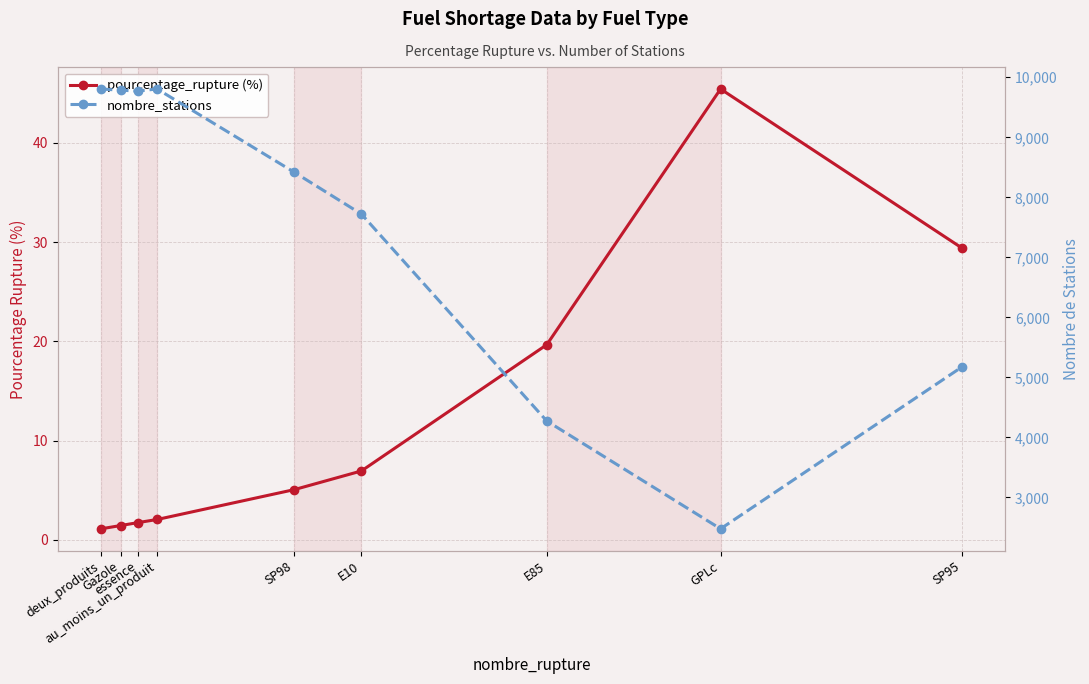

Reading left to right, what are all the values shown in this chart?

pourcentage_rupture (%): deux_produits=1.1	Gazole=1.4	essence=1.7	au_moins_un_produit=2.0	SP98=5.1	E10=6.9	E85=19.7	GPLc=45.4	SP95=29.4
nombre_stations: deux_produits=9805.0	Gazole=9785.0	essence=9771.0	au_moins_un_produit=9805.0	SP98=8417.0	E10=7721.0	E85=4273.0	GPLc=2477.0	SP95=5175.0